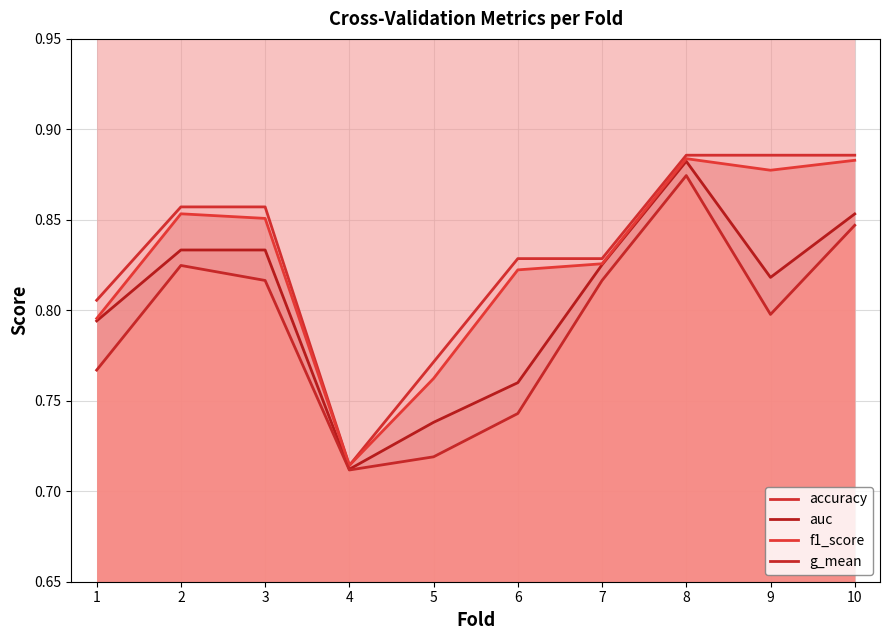

At which label is accuracy closest to 0?

4